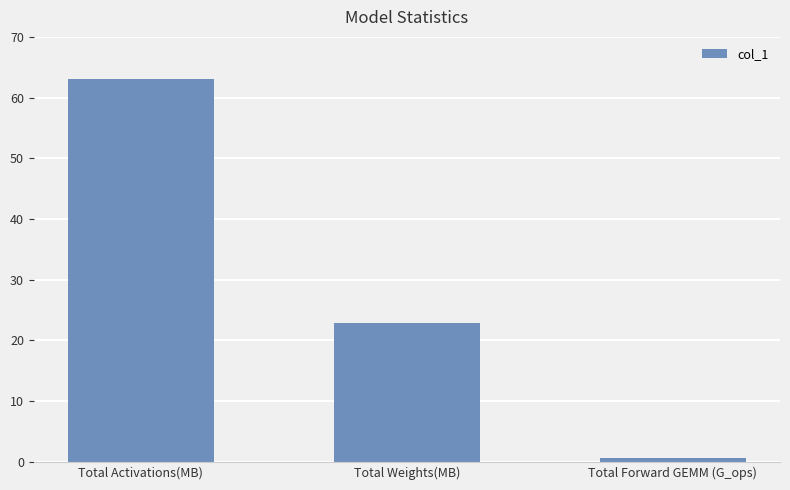

List the labels in order of value, largest first.

Total Activations(MB), Total Weights(MB), Total Forward GEMM (G_ops)